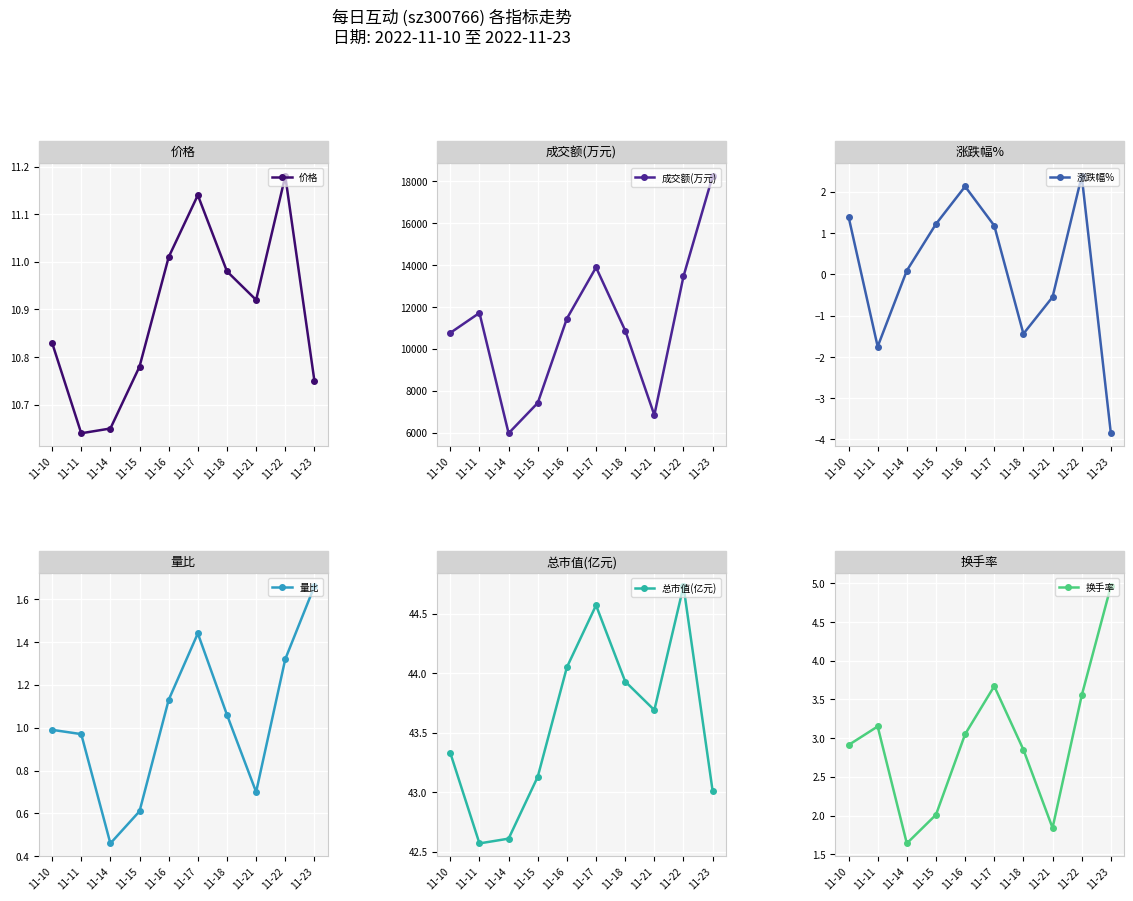

At which category does the chart reach its minimum across all series?

11-23